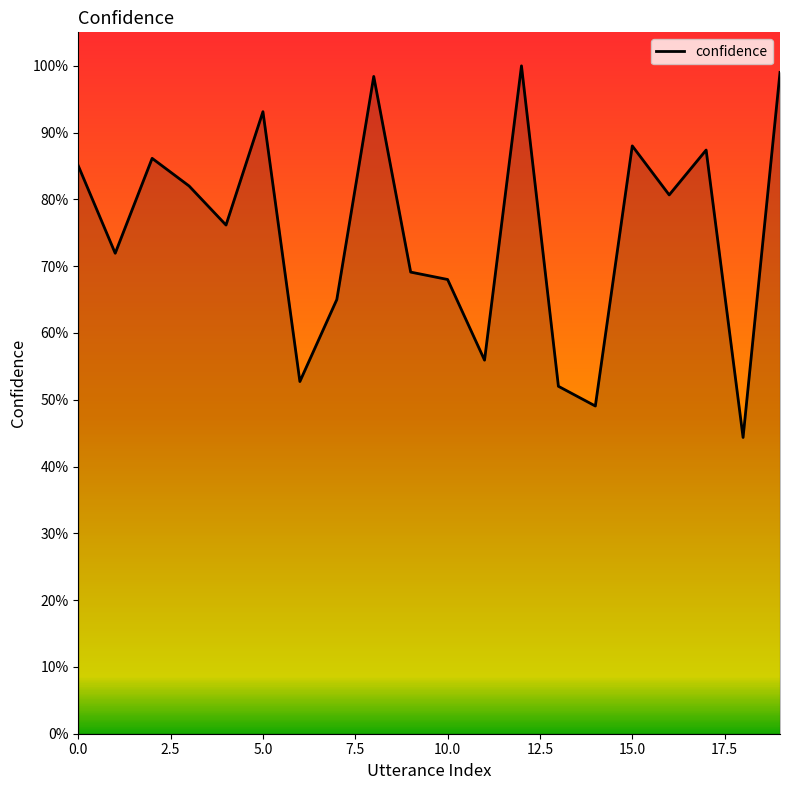

What is the sum of all values?

15.0